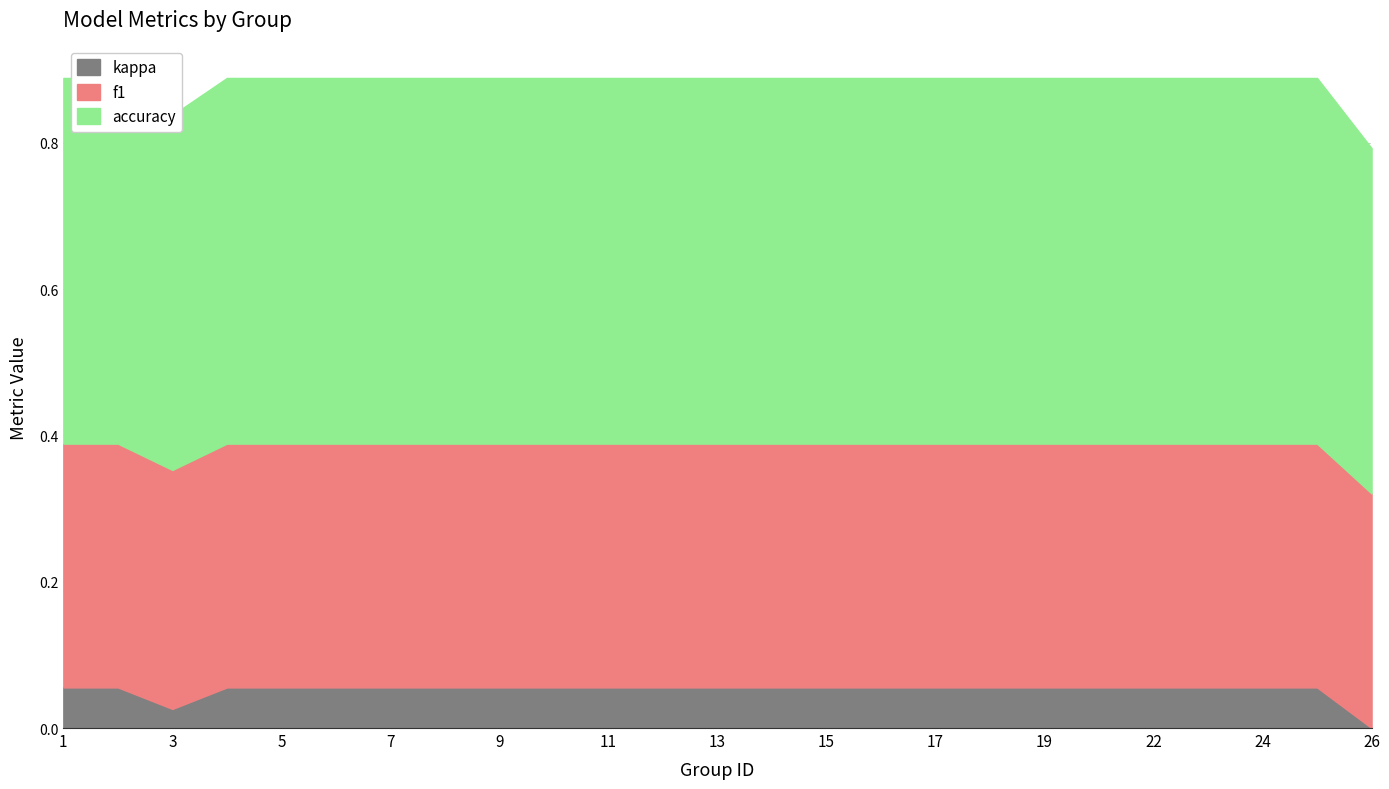

Which has a higher value, 3 or 24?

24